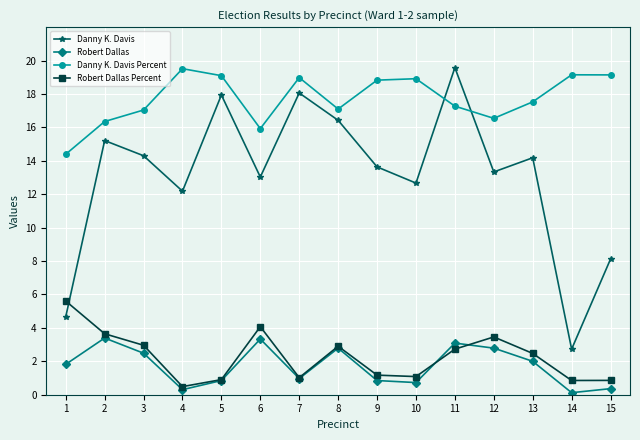

How many times do Danny K. Davis and Robert Dallas Percent cross each other?

1